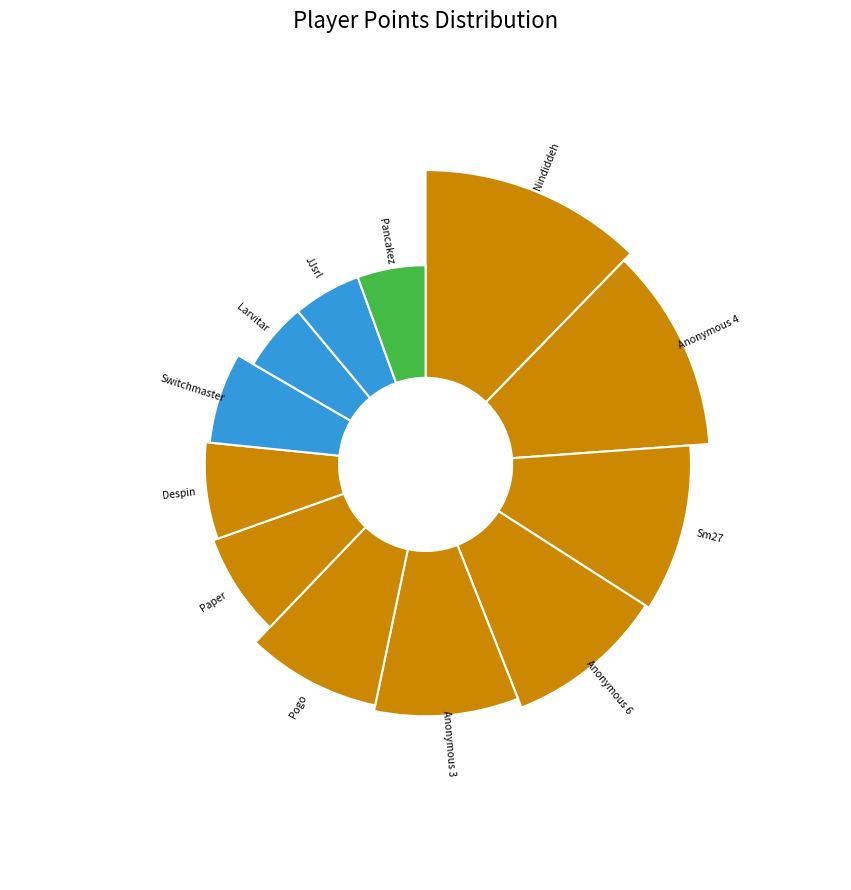

Do Larvitar and Anonymous 4 together represent more than half of the pie?

No